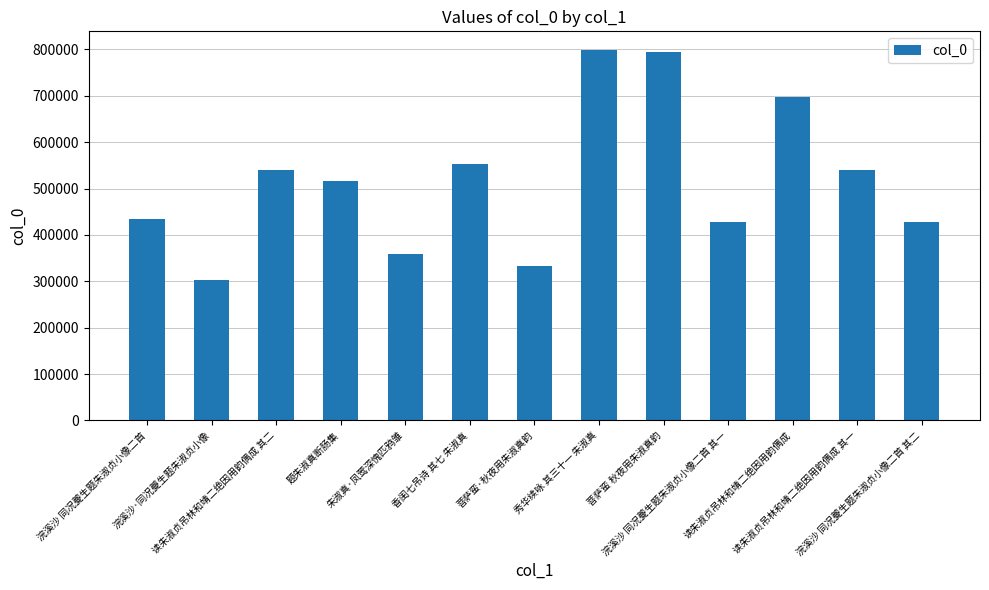

What is the difference between the second highest and second lowest values?

462567